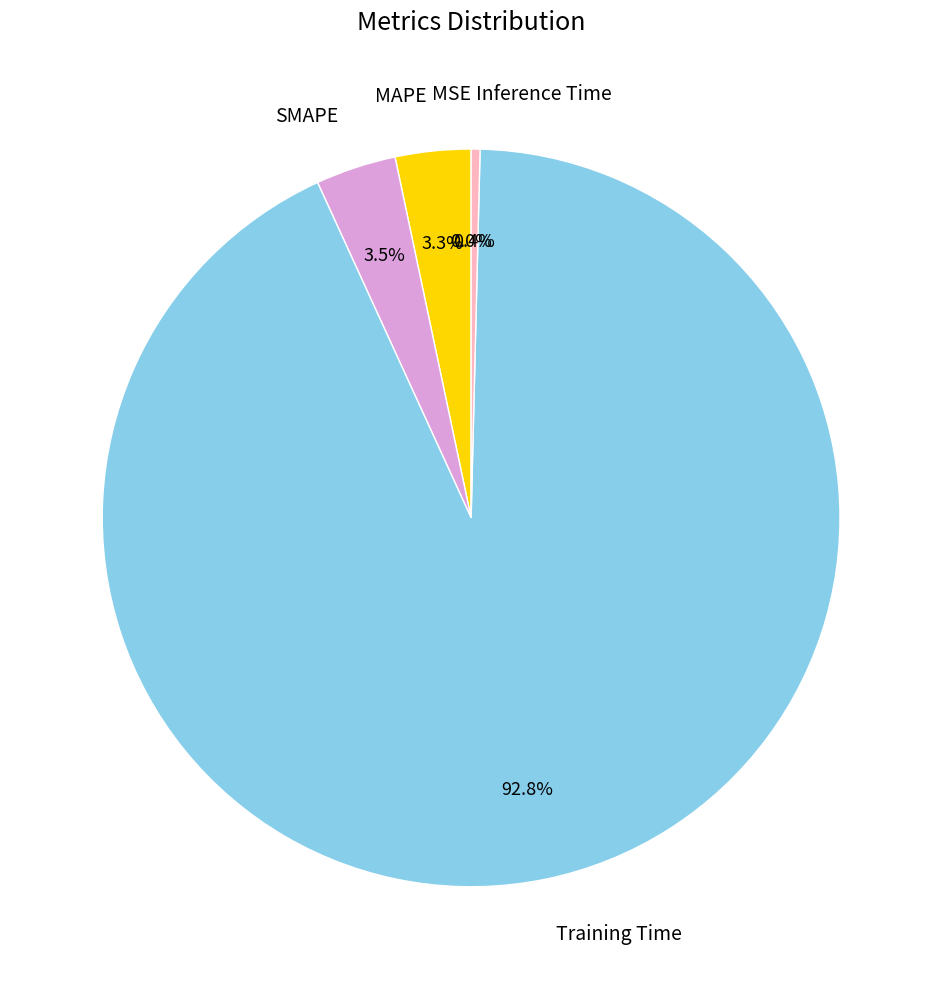

What percentage do Inference Time and MAPE together represent?

3.7%